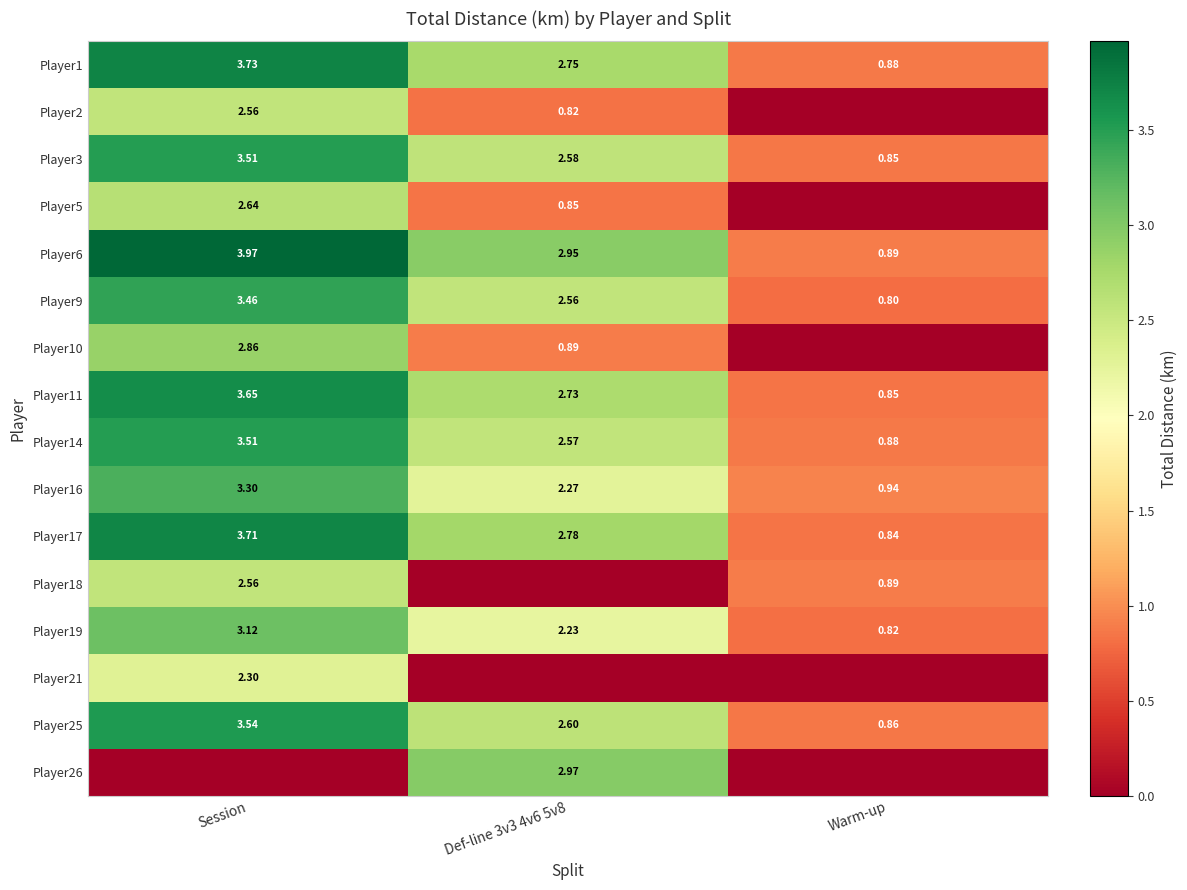

Is it true that Player16 equals 3.3 at Session?

True